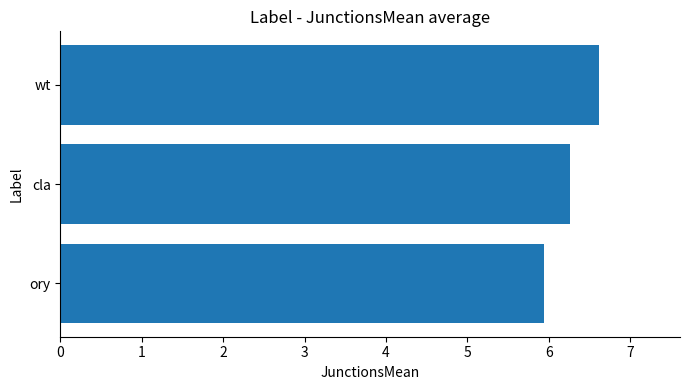

Reading bottom to top, what are all the values shown in this chart?

5.9	6.3	6.6